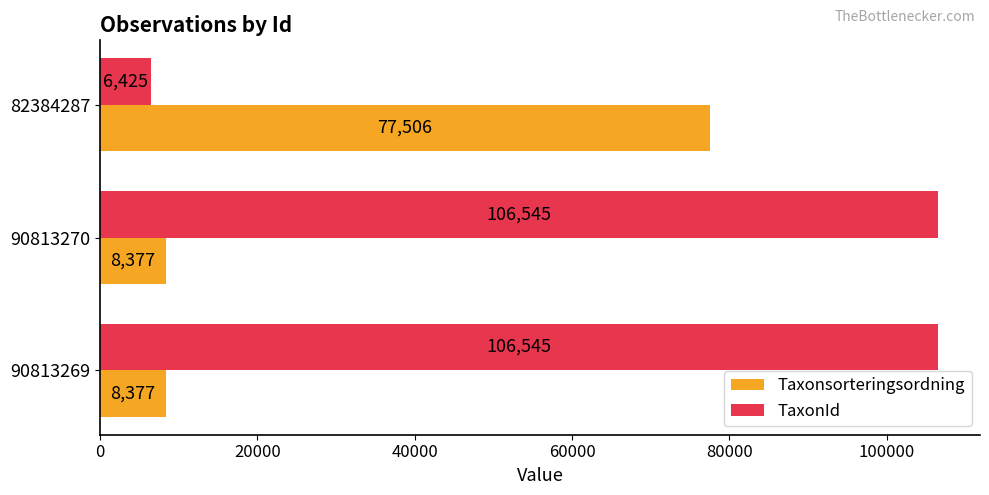

Which series has the largest range (max minus min)?

TaxonId